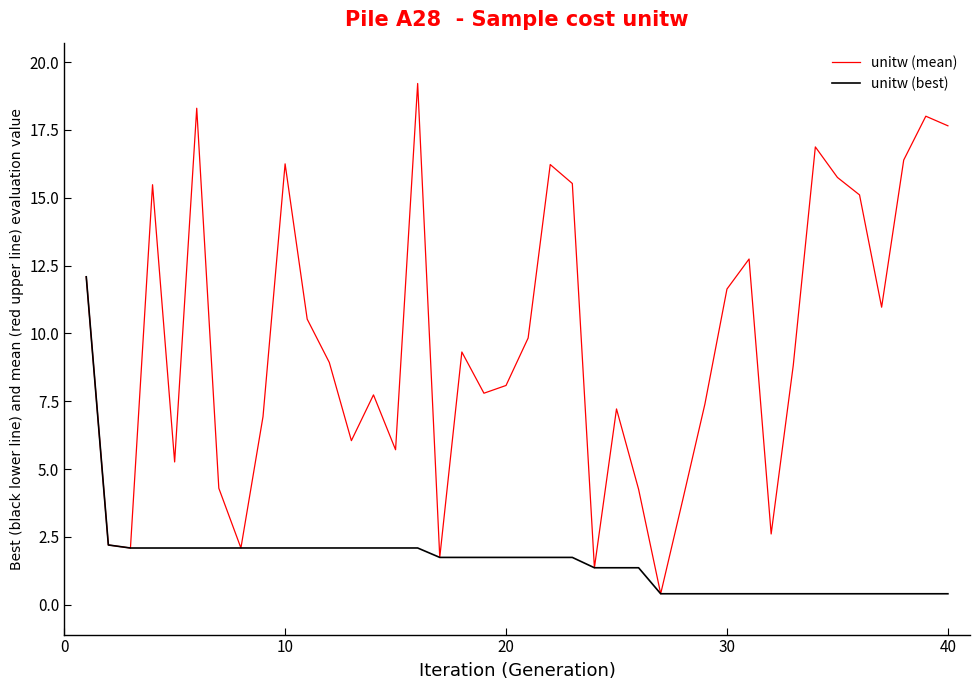

Rank the series by their maximum value, from highest to lowest.

unitw (mean), unitw (best)